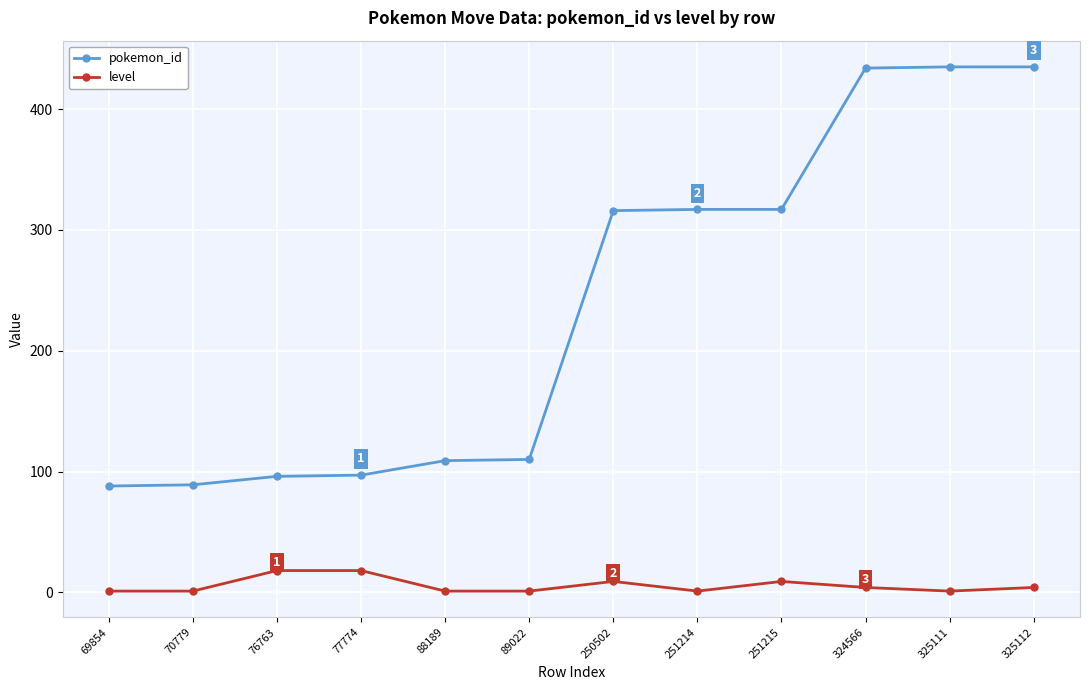

True or false: level has more than 0 points higher than both neighbors.

True